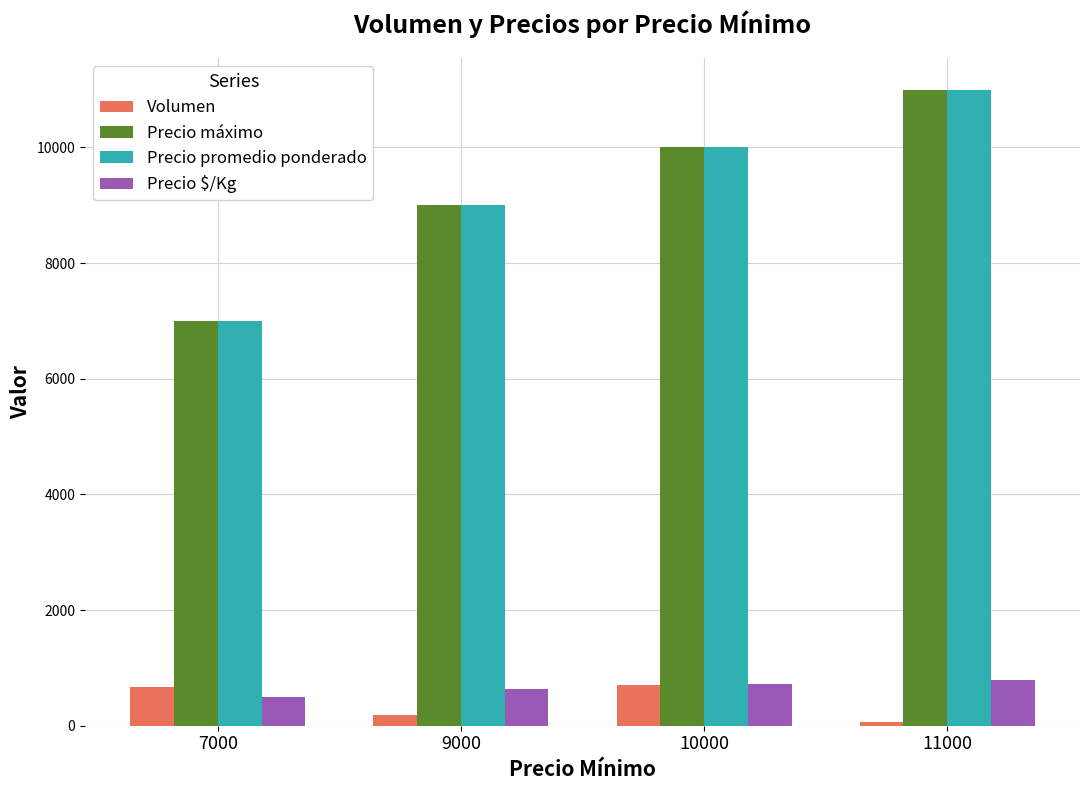

List the labels in order of Precio promedio ponderado value, smallest first.

7000, 9000, 10000, 11000